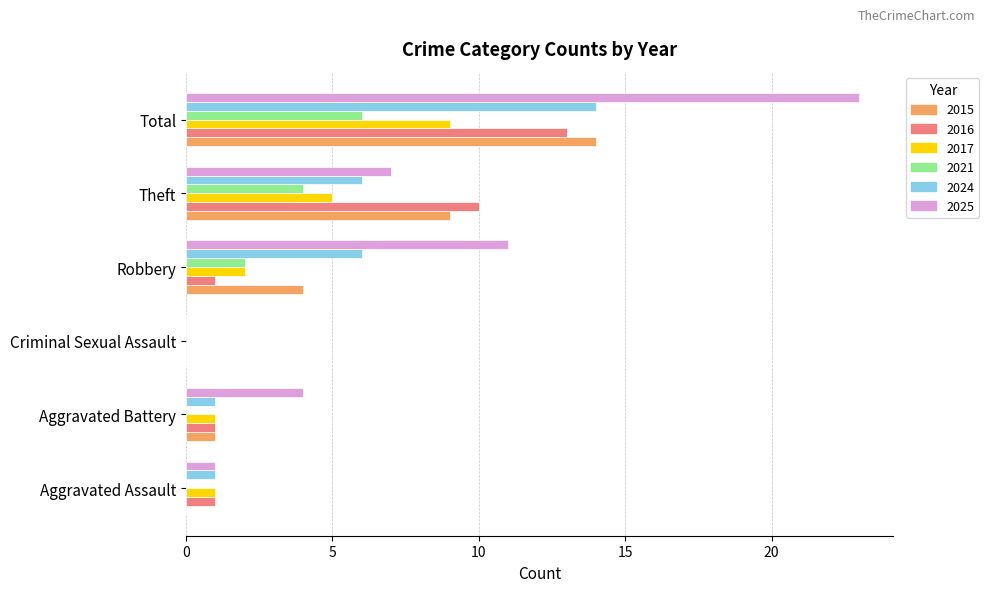

Count the number of data series in this chart.

6